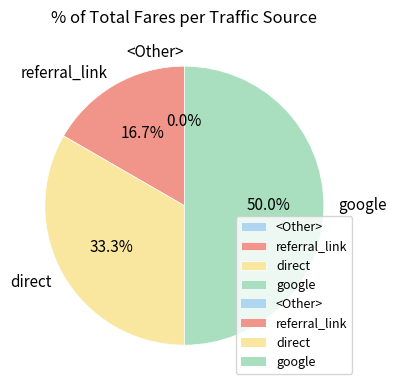

What is the total percentage of referral_link and <Other>?

16.7%